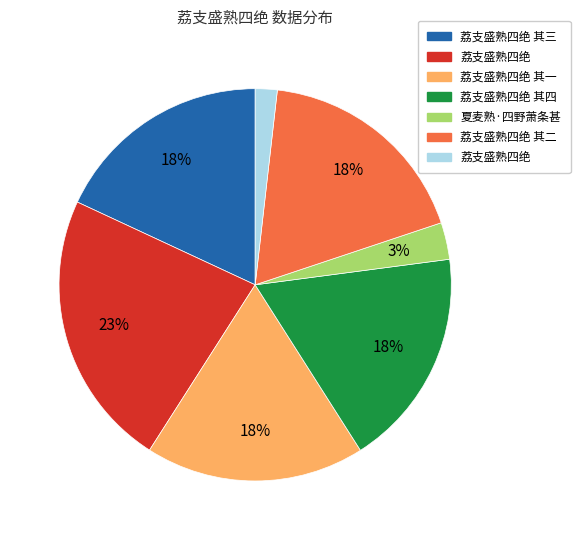

How many slices are in this pie chart?

7